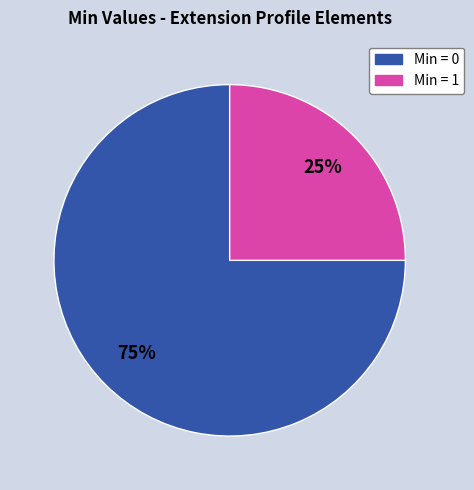

Is there any slice that represents more than half of the pie?

Yes